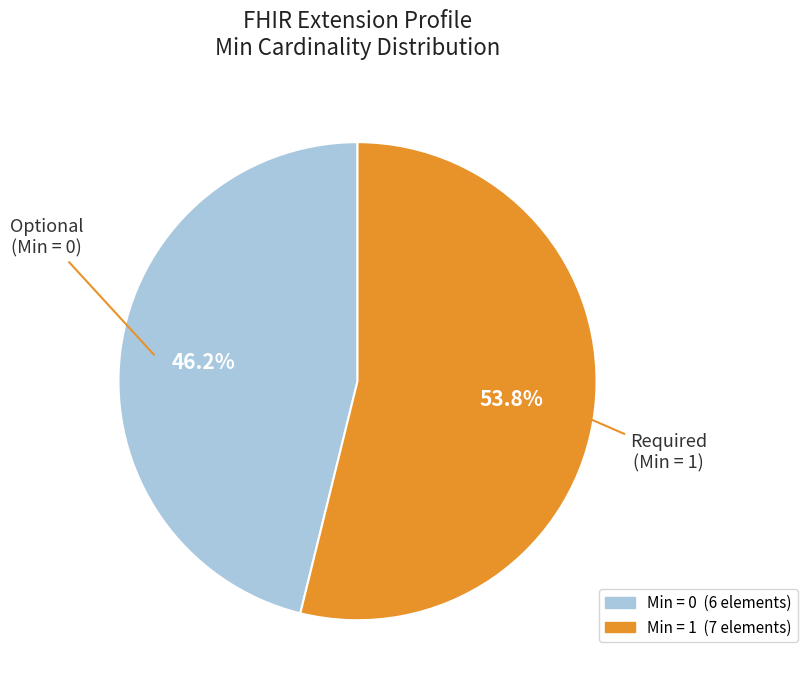

Is there any slice that represents more than half of the pie?

Yes